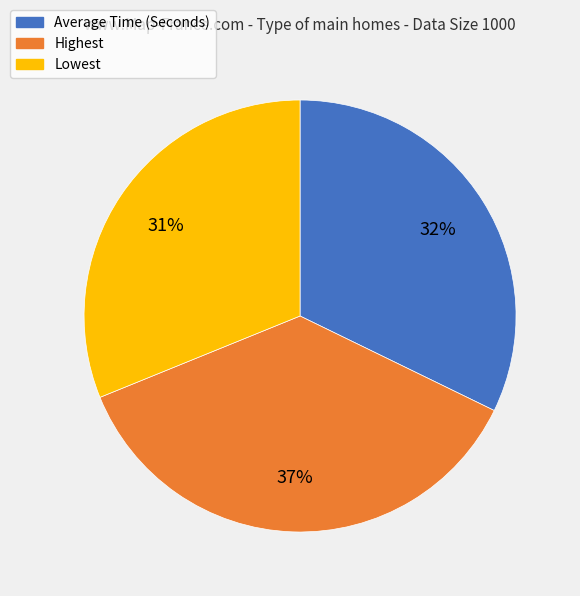

Count the number of slices in the pie.

3